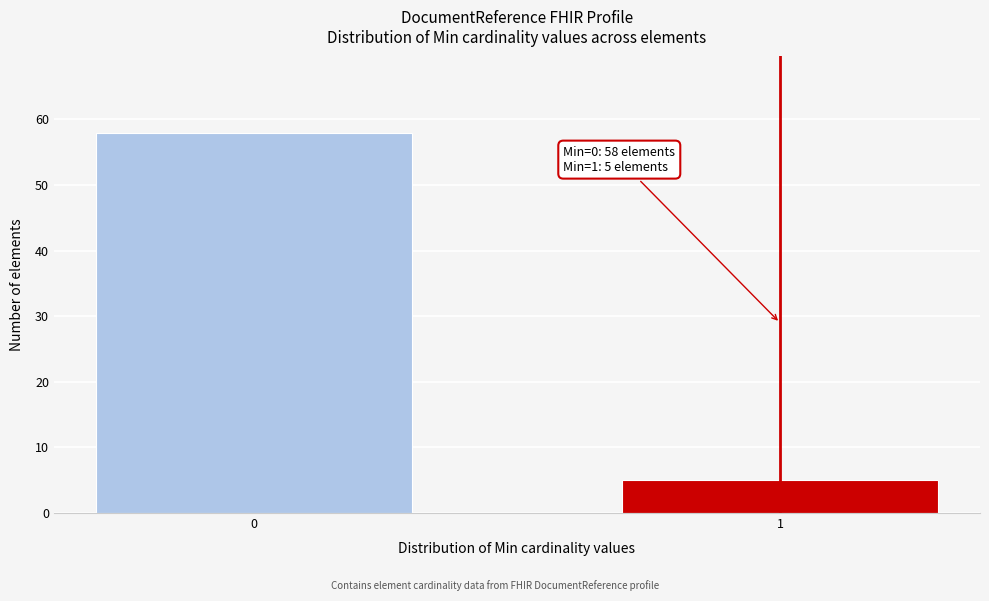

Reading left to right, what are all the values shown in this chart?

58	5